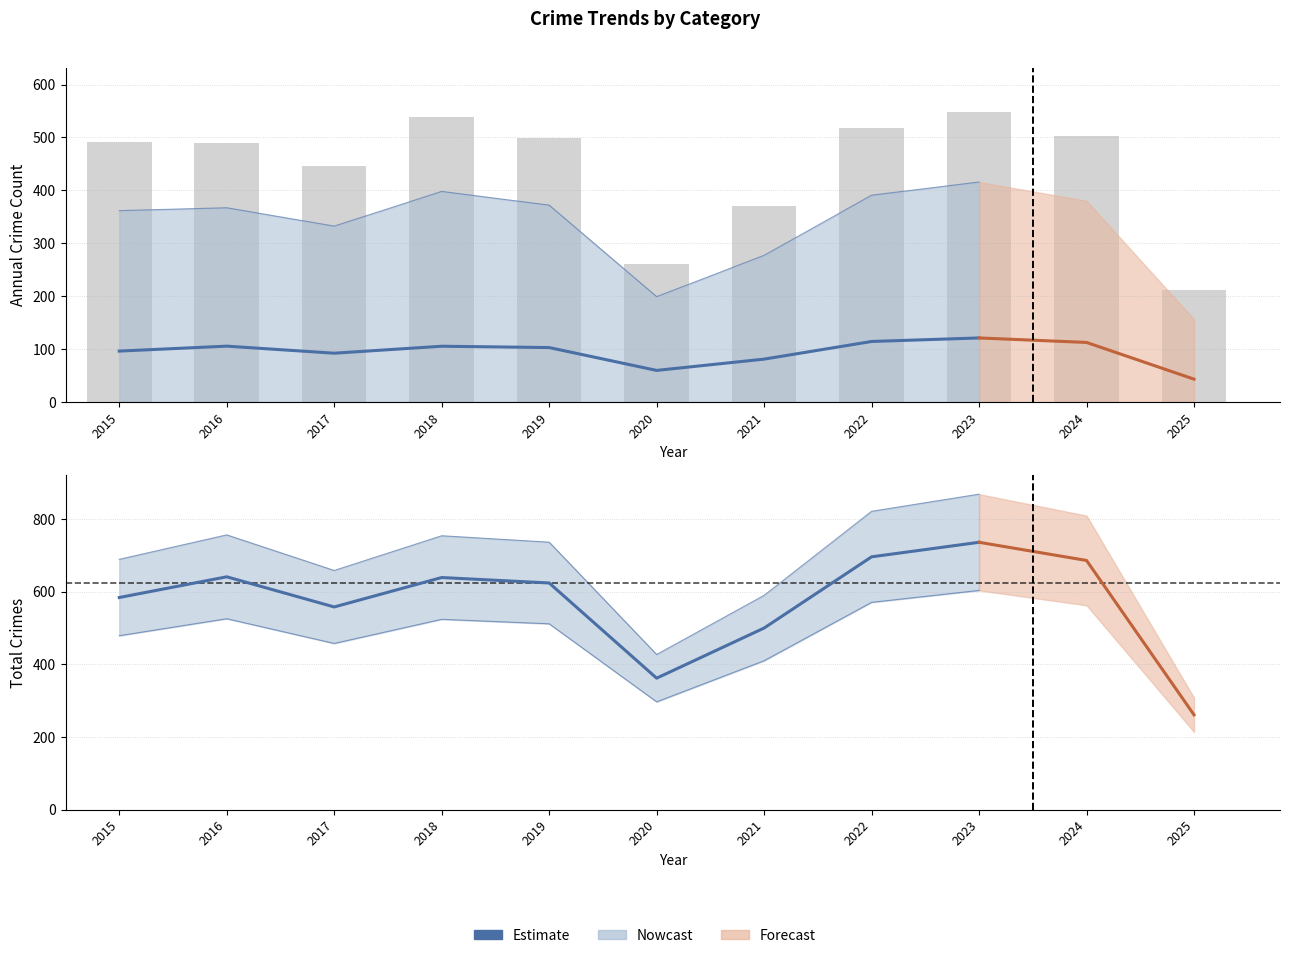

True or false: Total (Estimate) has a value of 624.0 at 2019.

True